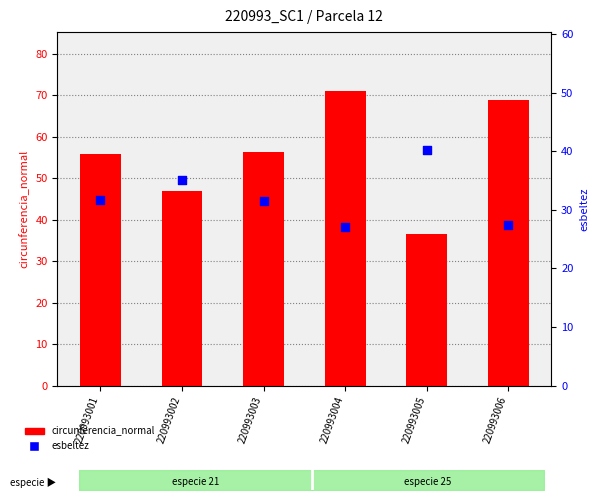

What are all the series names shown in the legend?

circunferencia_normal, esbeltez